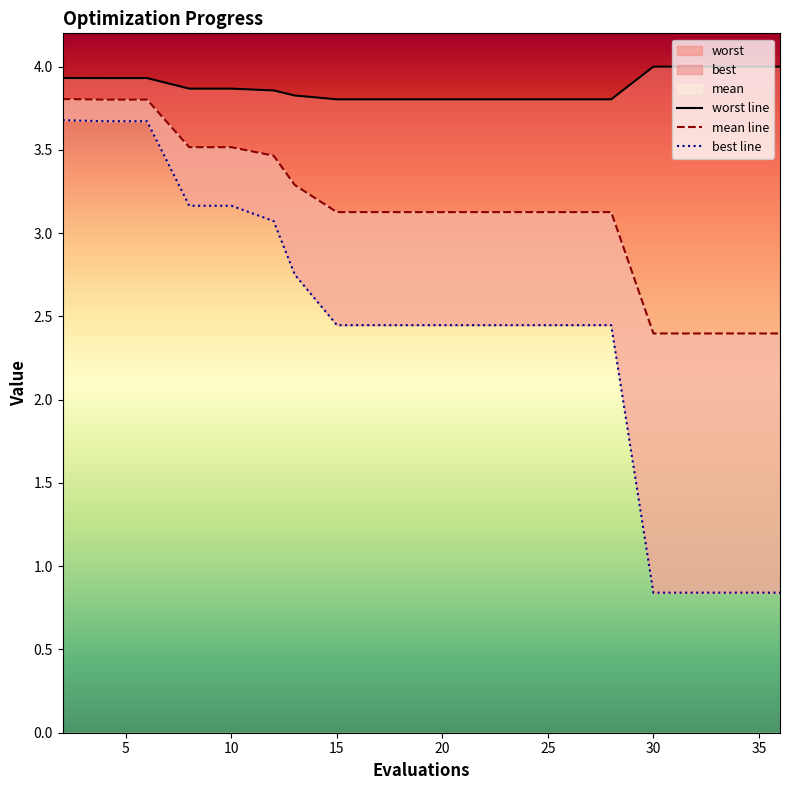

What is the minimum value shown in the chart?

0.8